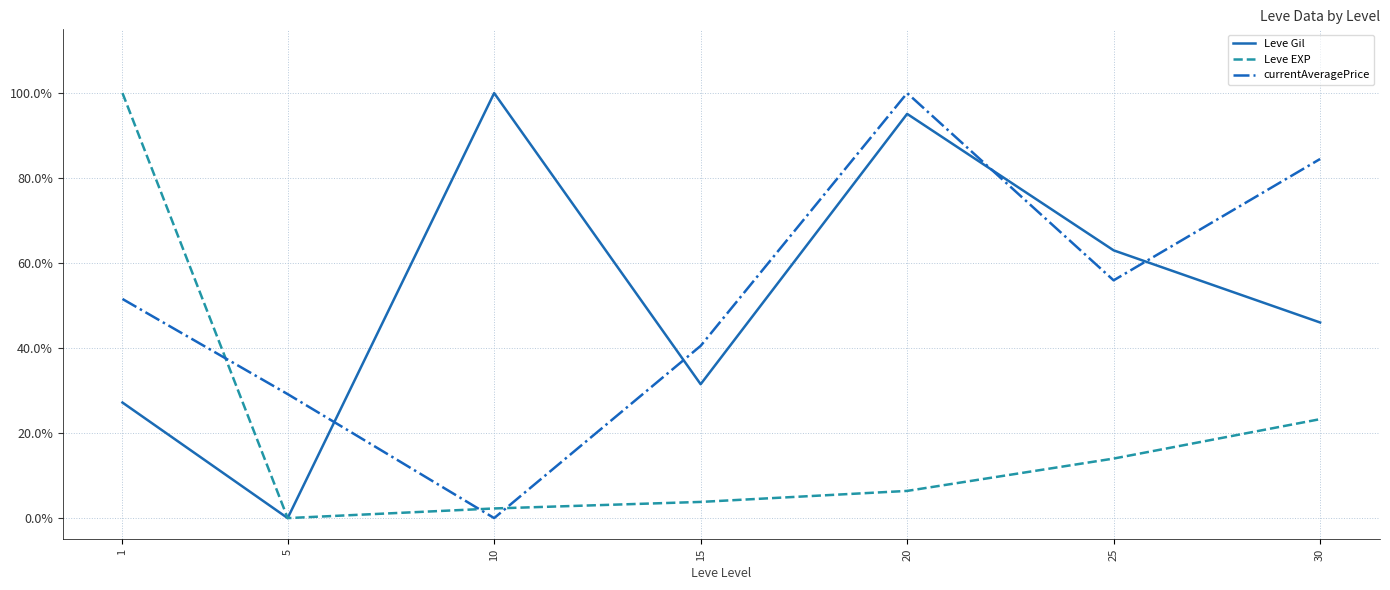

At how many categories does at least one series exceed 0?

7